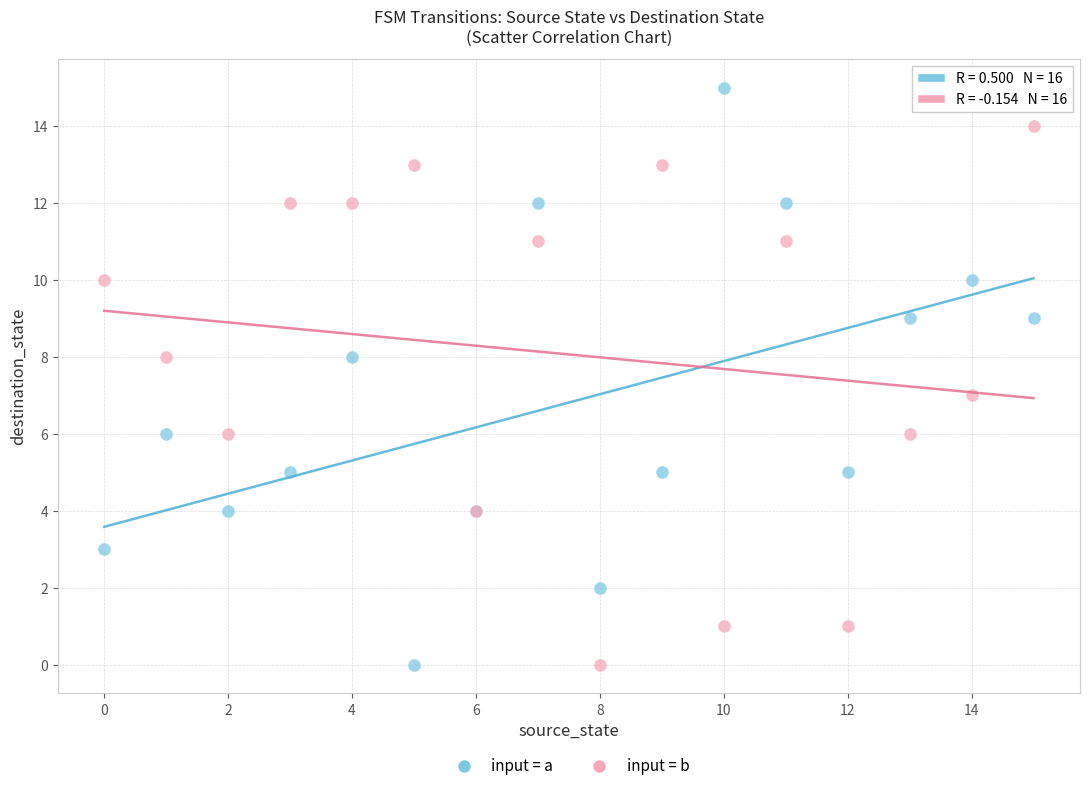

Which series contains the highest Y value?

input = a